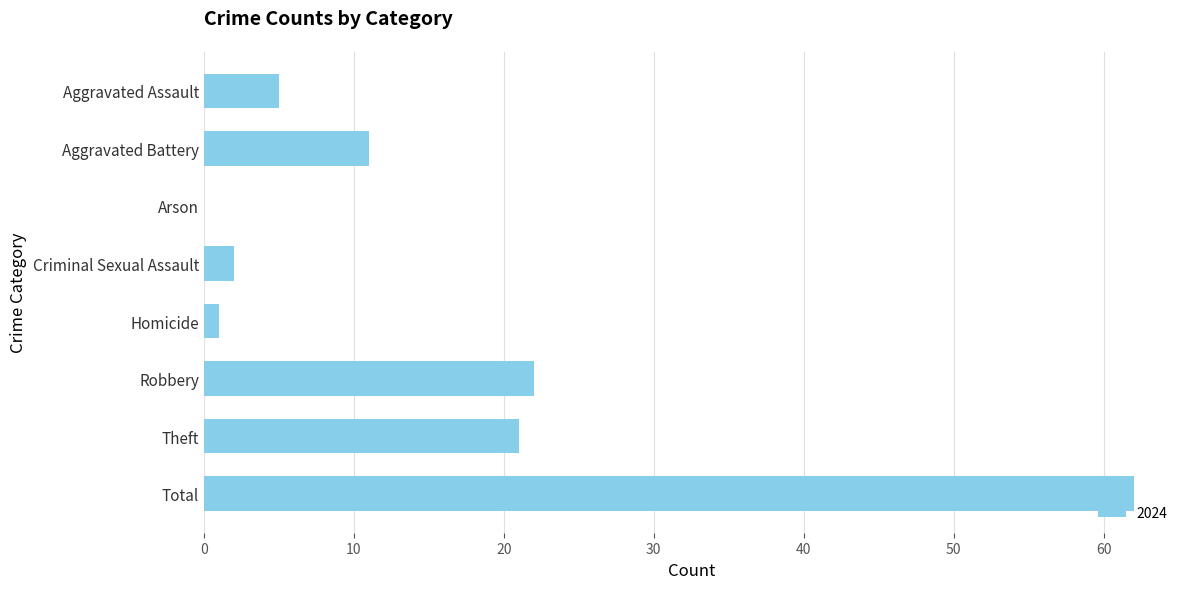

At which category does the chart reach its peak across all series?

Total